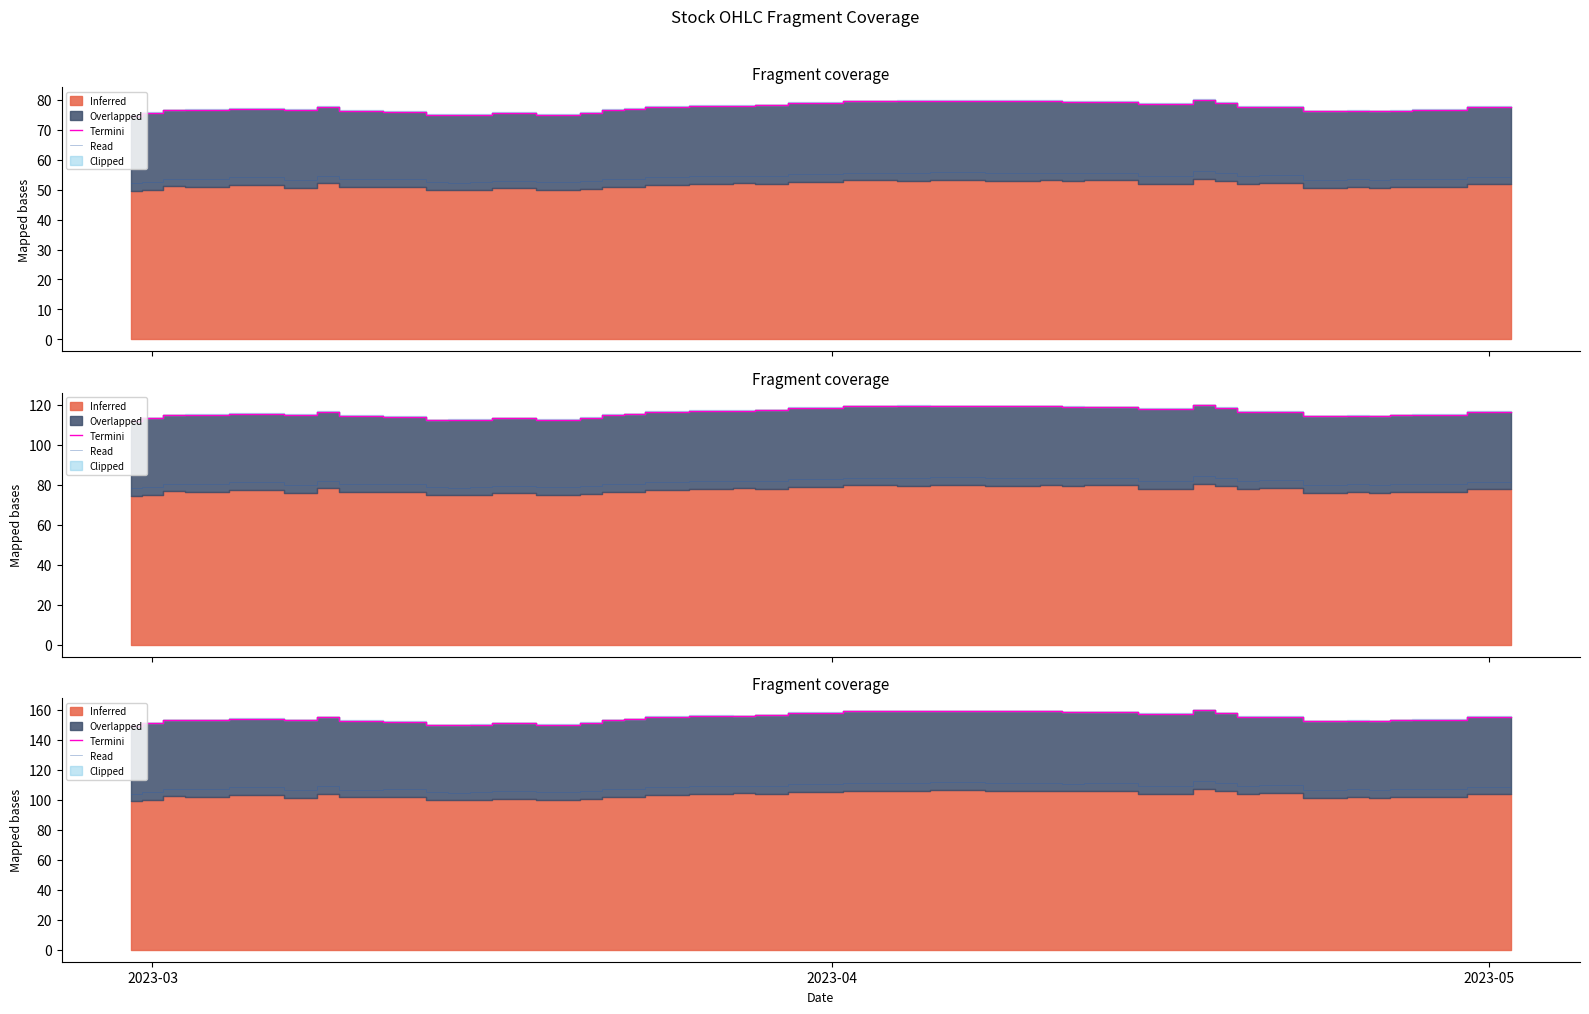

True or false: Read and Termini intersect in this chart.

False